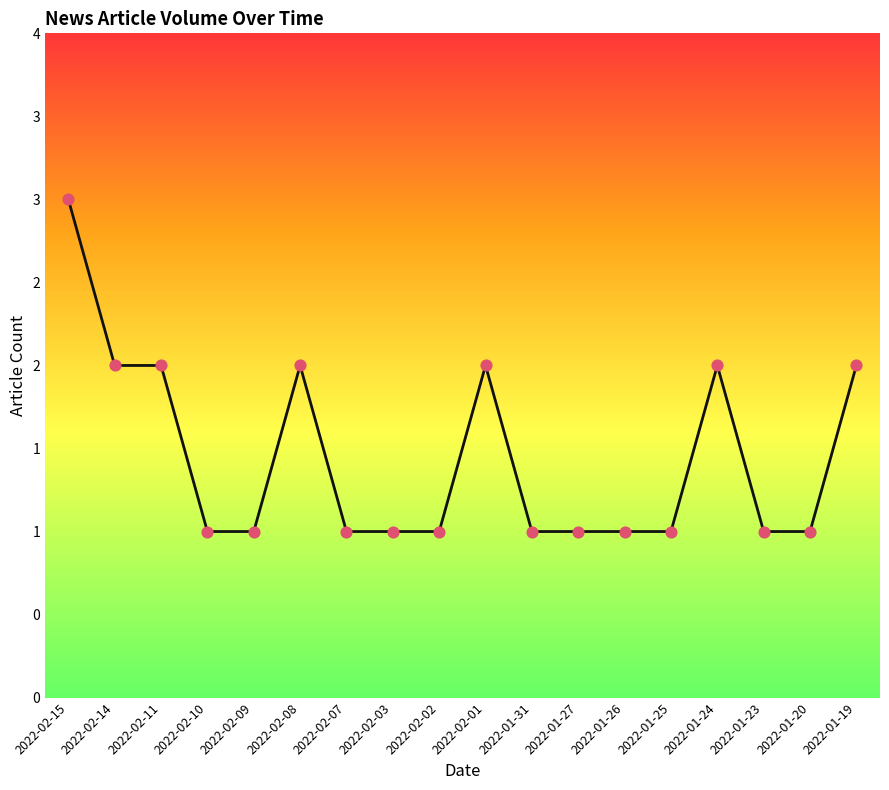

Between 2022-01-26 and 2022-02-09, which is larger?

2022-01-26